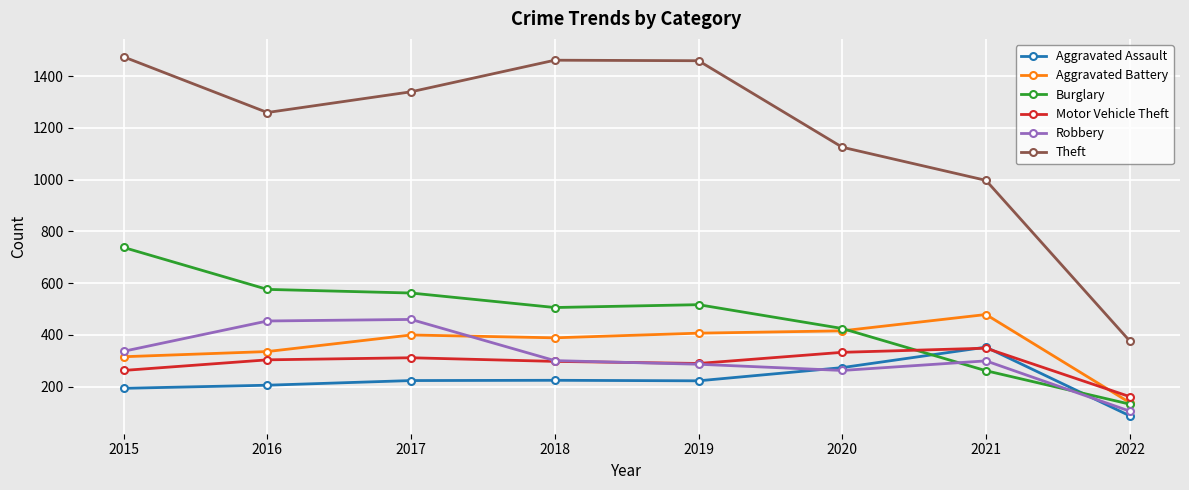

How many categories are shown in the chart?

8